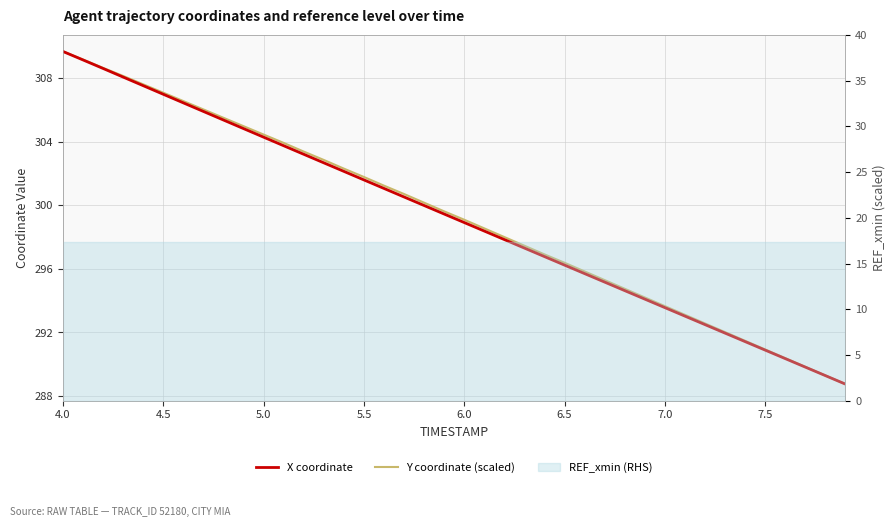

True or false: X coordinate and Y coordinate (scaled) intersect in this chart.

False